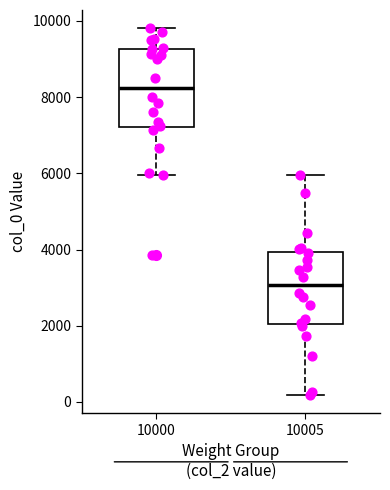

Which box has the highest median line?

10000